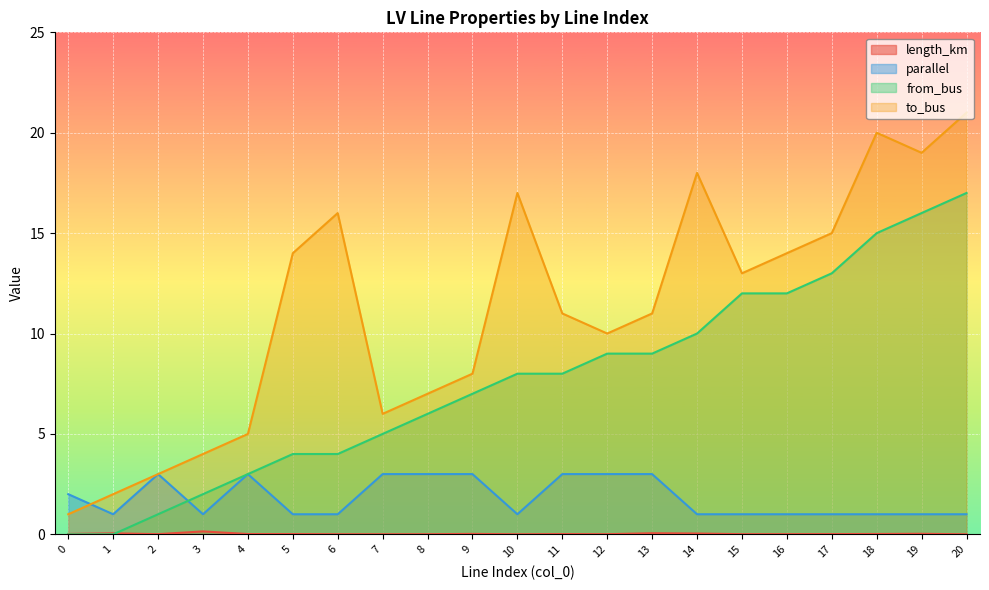

What is the sum of all length_km values?

0.5